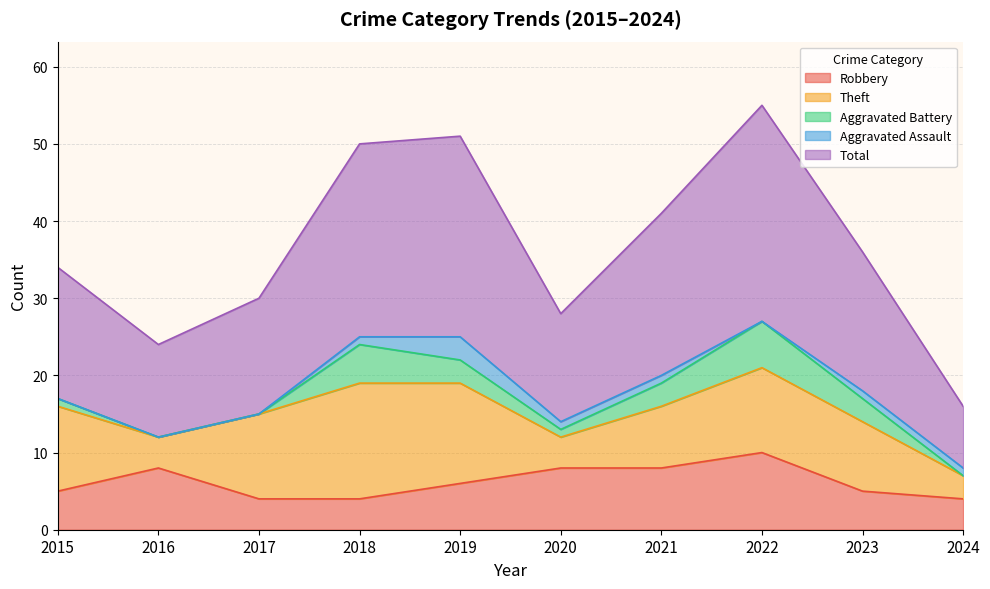

How many lines are shown in the chart?

5